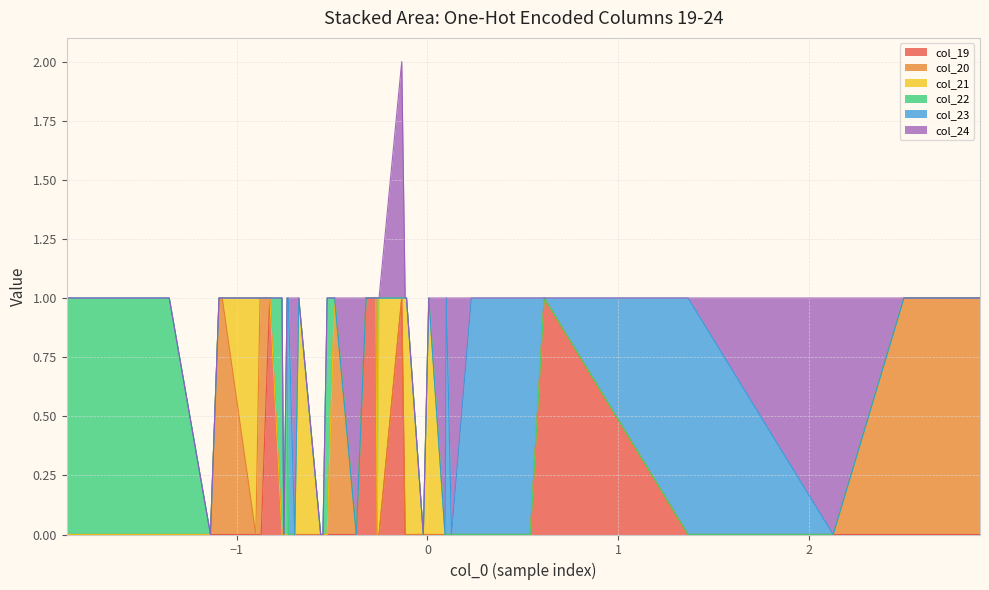

The value of col_19 at 24 is -1. True or false?

False